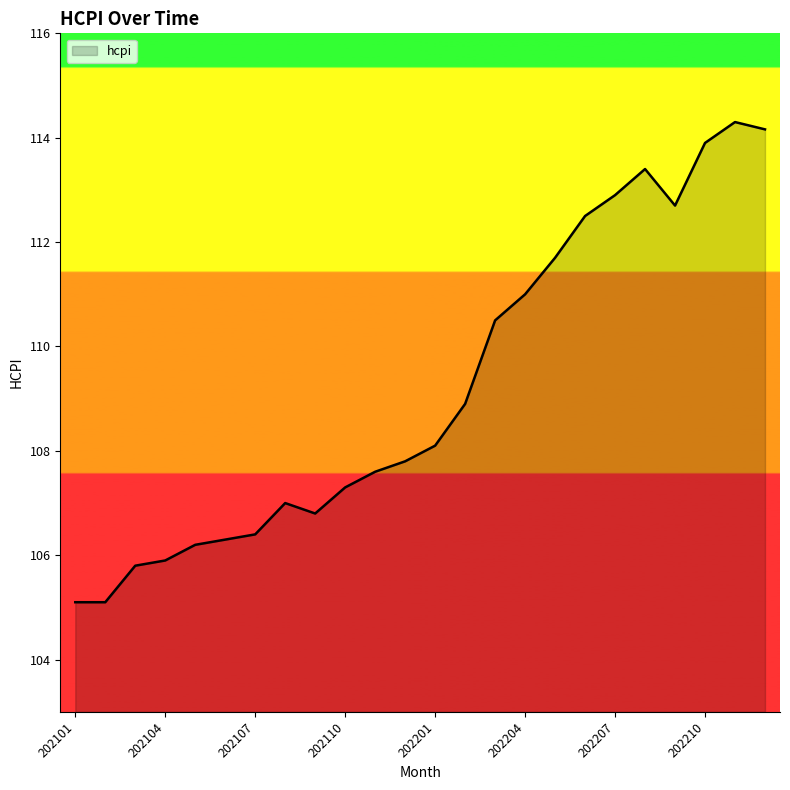

What is the greatest value displayed?

114.3